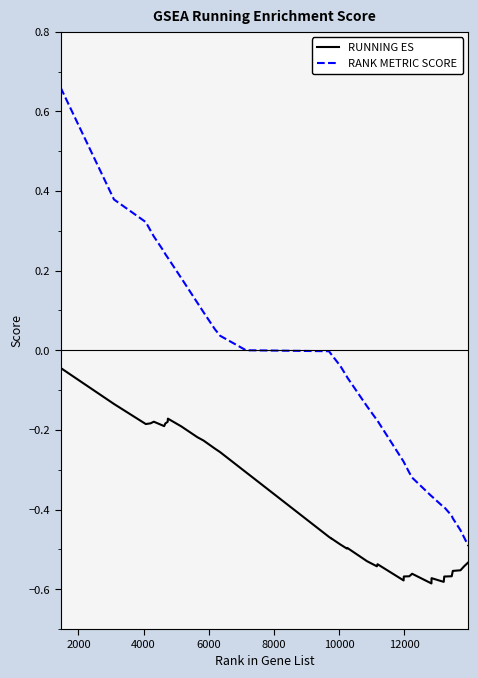

Does the chart have visible grid lines?

No